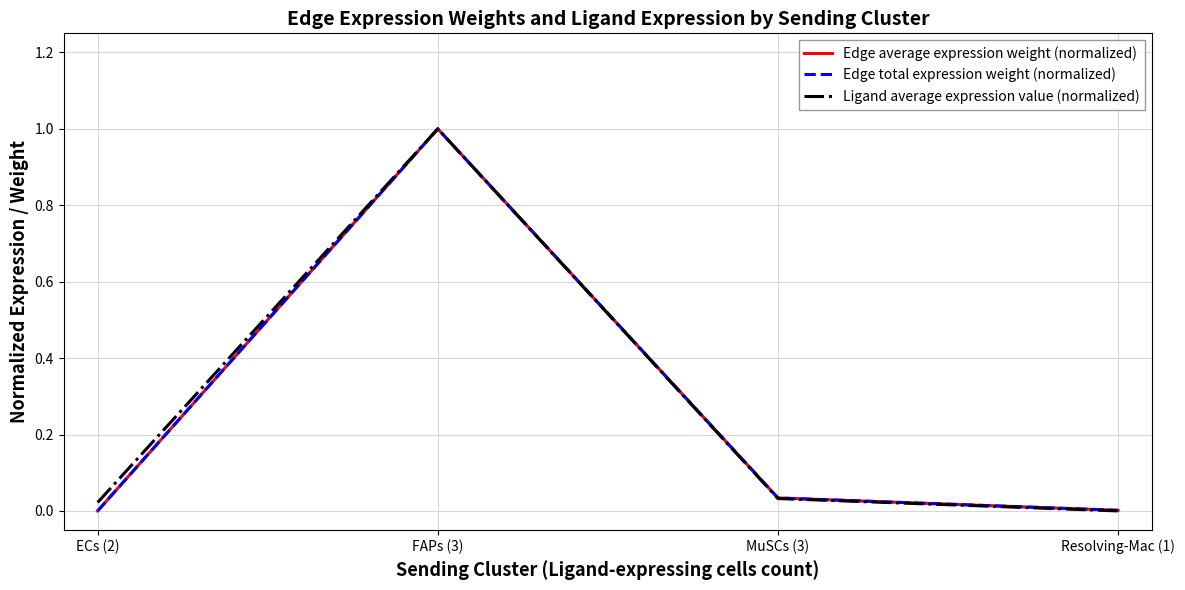

Does the chart have visible grid lines?

Yes